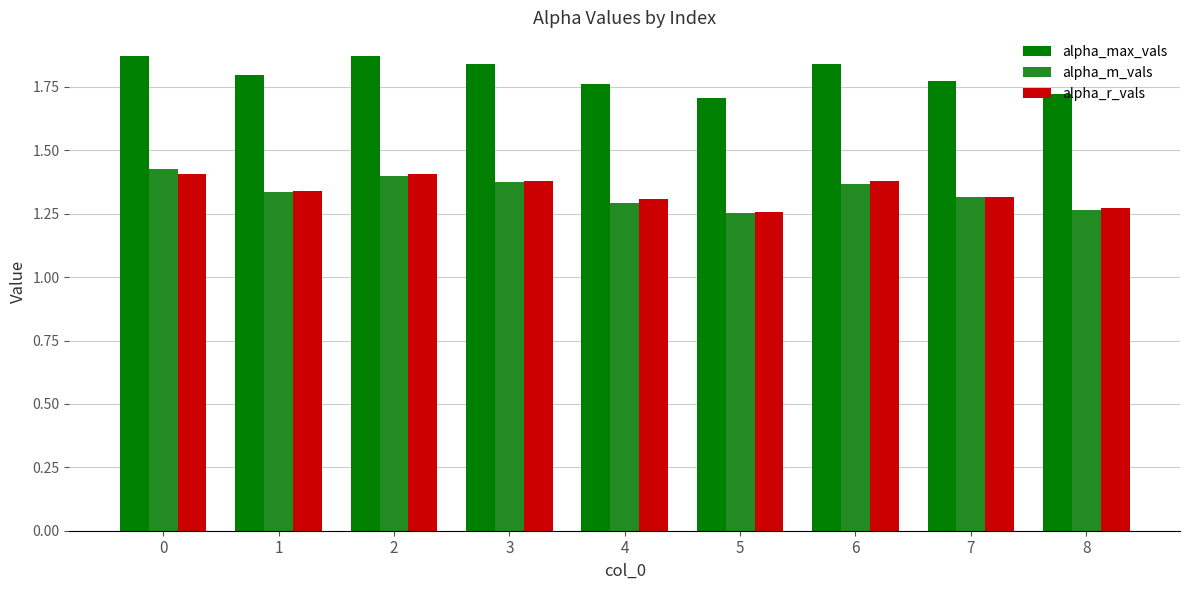

How many alpha_max_vals values are between 1 and 2?

9